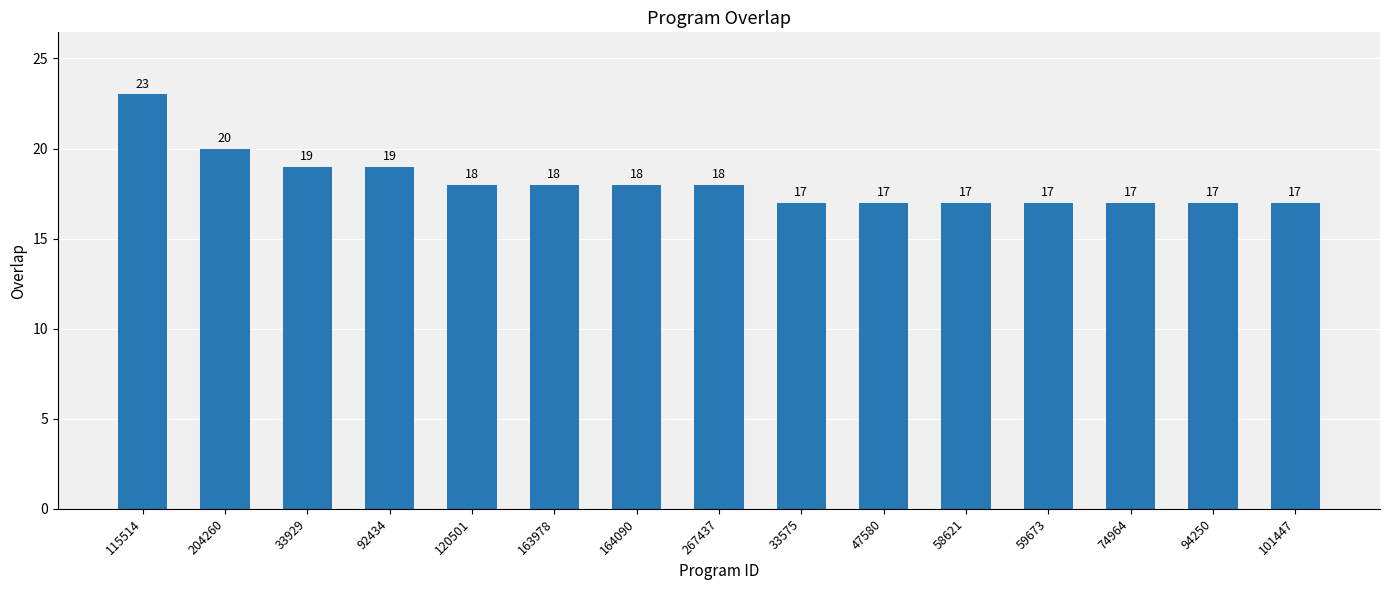

Reading left to right, extract all data points from this chart.

115514=23	204260=20	33929=19	92434=19	120501=18	163978=18	164090=18	267437=18	33575=17	47580=17	58621=17	59673=17	74964=17	94250=17	101447=17